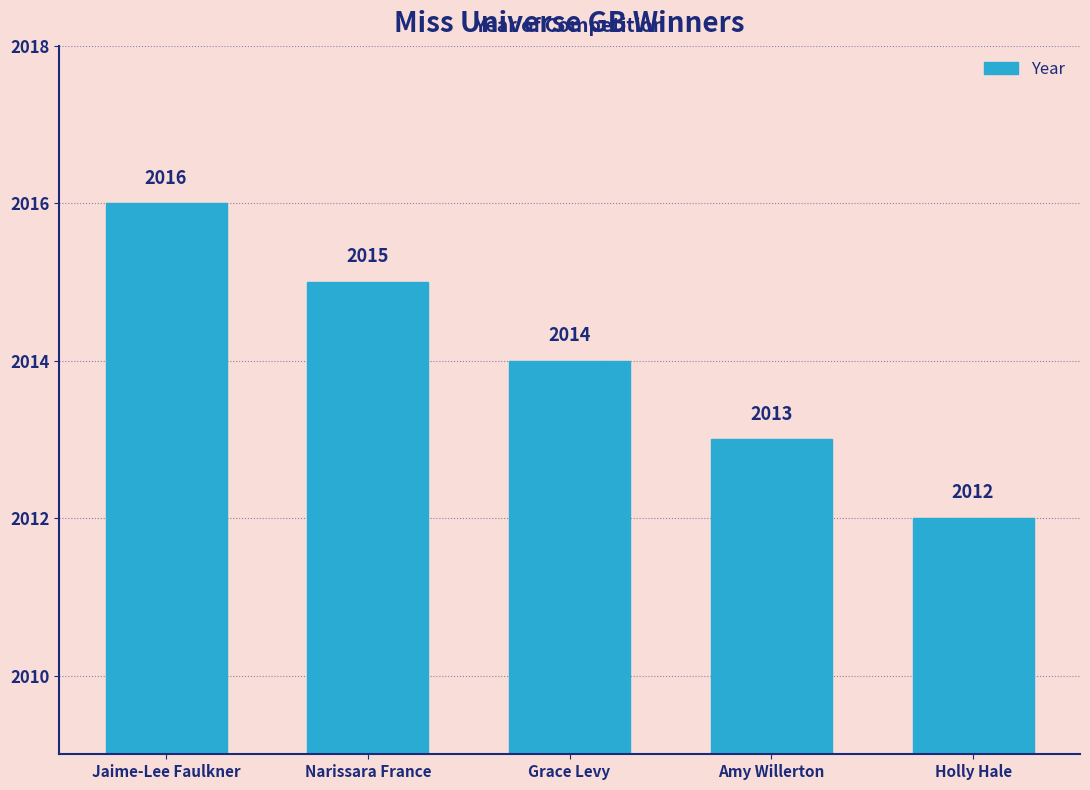

At which label does the data first exceed 2014?

Jaime-Lee Faulkner